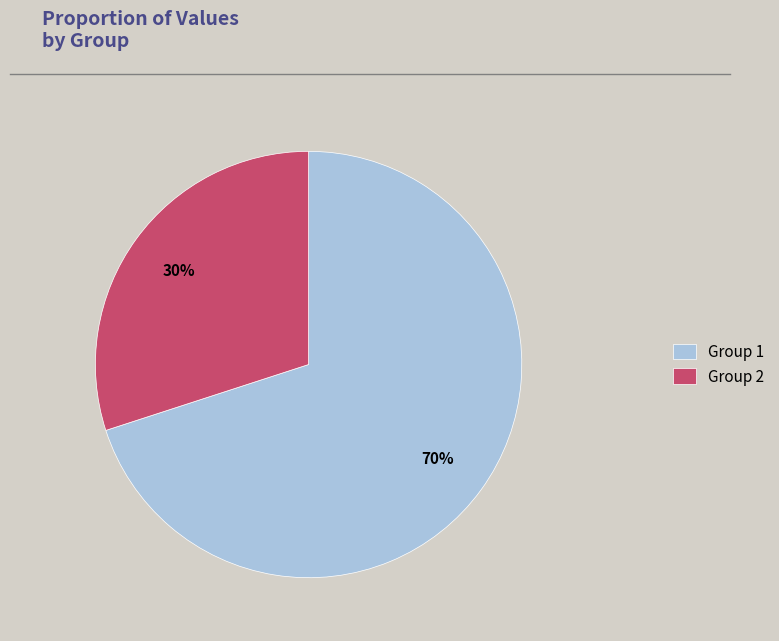

Combined, do Group 1 and Group 2 account for over 50%?

Yes